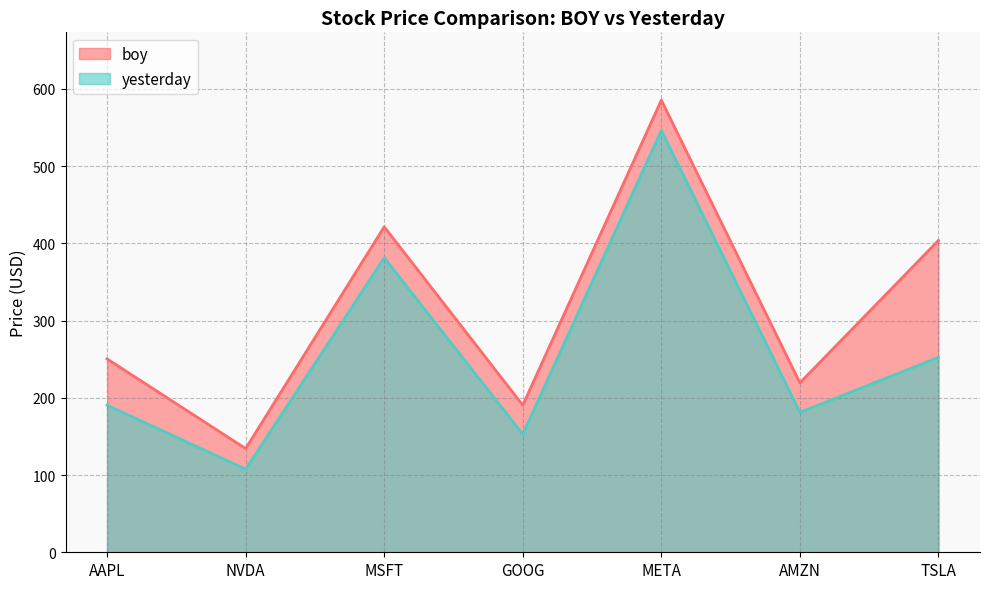

Is the value of boy at GOOG greater than the value of yesterday at TSLA?

No